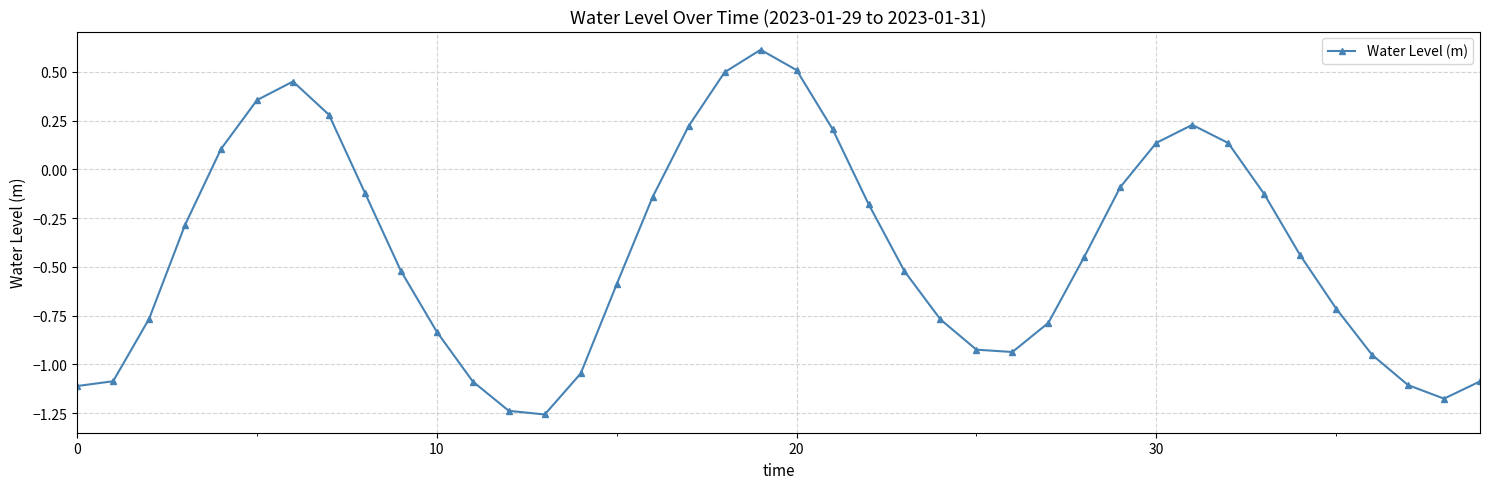

What is the difference between the maximum and minimum values?

1.9